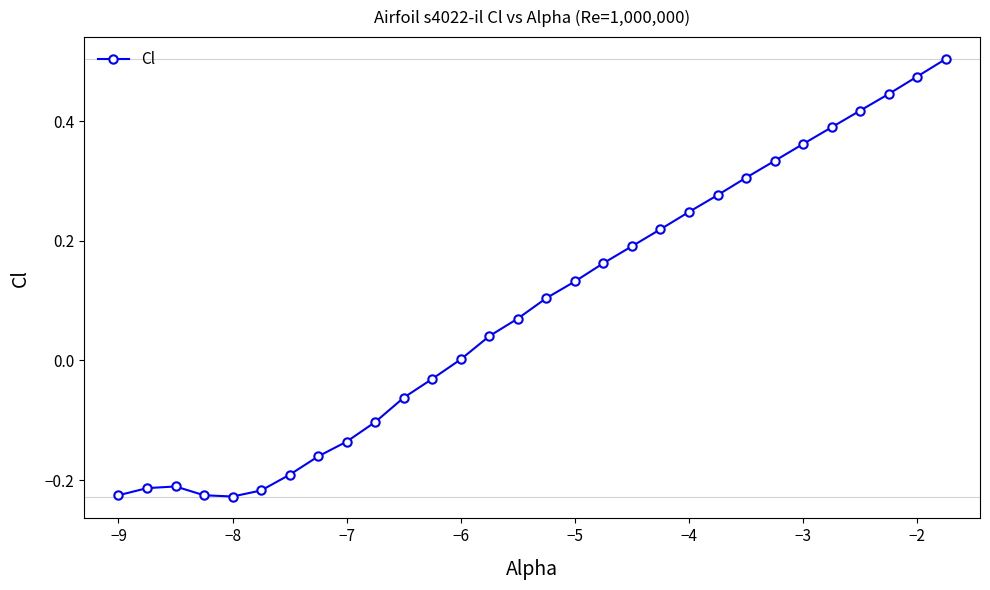

What is the sum of all values?

2.7